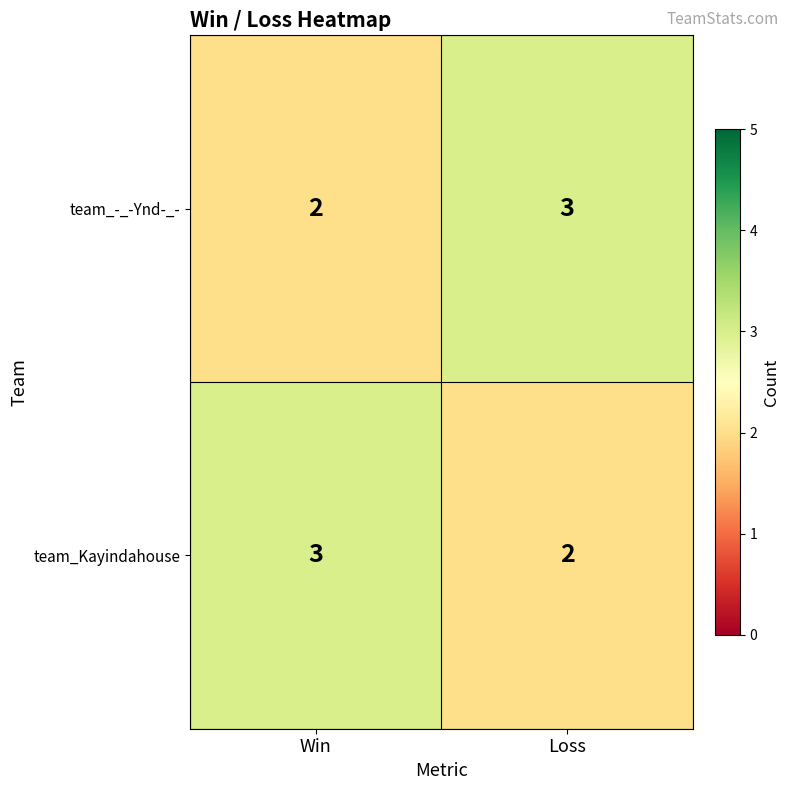

Reading left to right, extract all data points from this chart.

team_-_-Ynd-_-: 2	3
team_Kayindahouse: 3	2